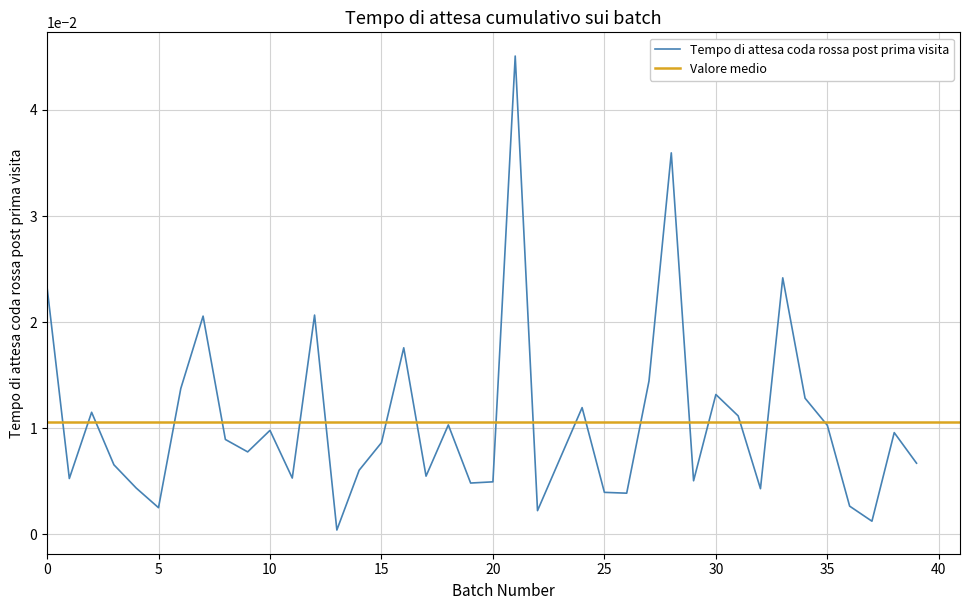

What position from the left is 37?

38